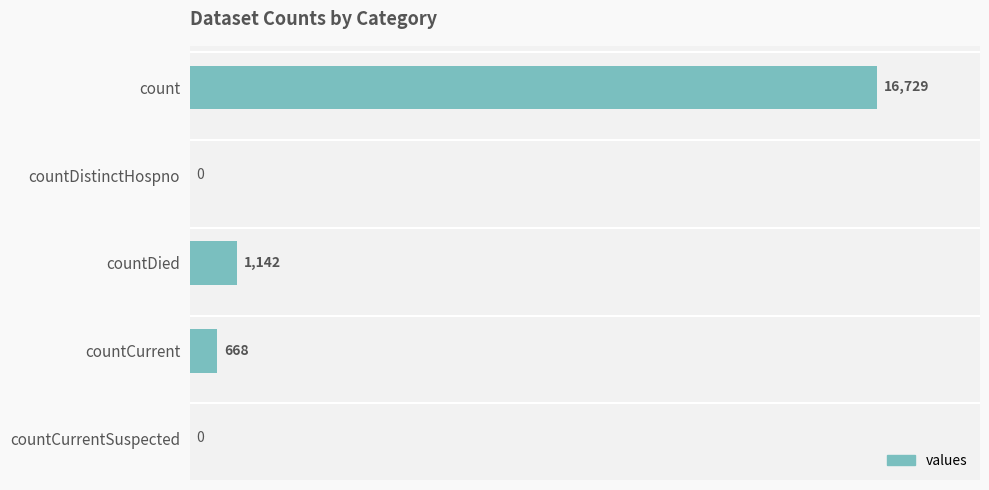

Are the bars horizontal?

Yes